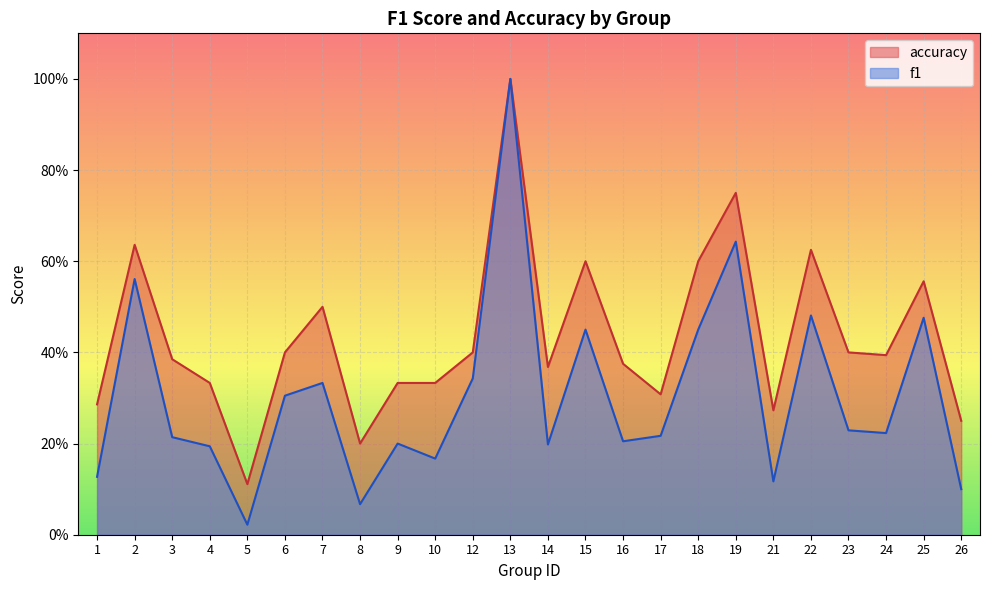

At which label does accuracy reach its minimum?

5